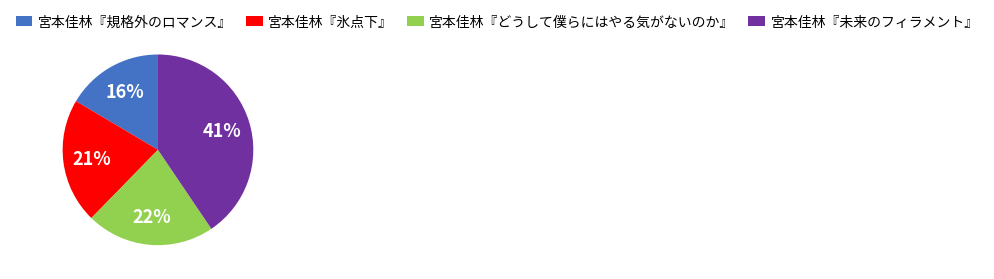

Count the number of slices in the pie.

4